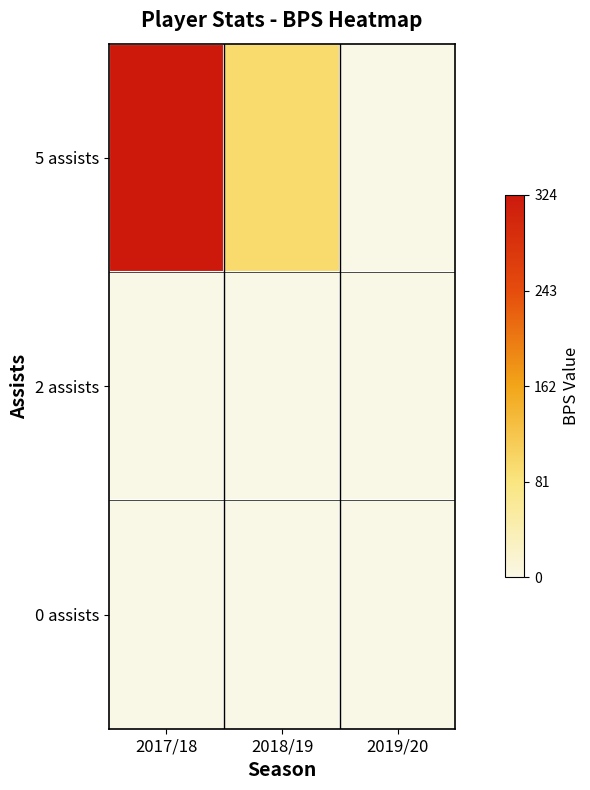

Which series has the widest spread of values?

5 assists